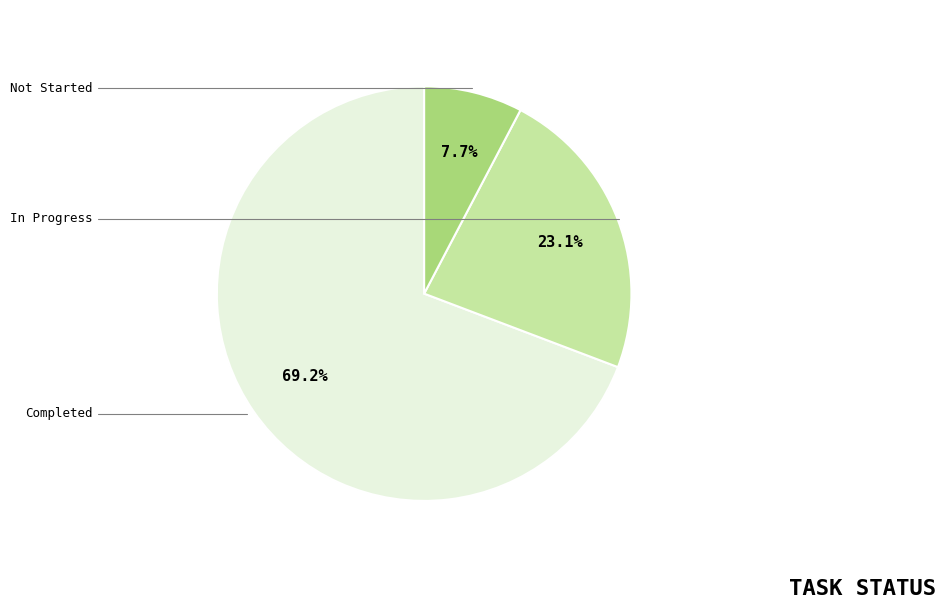

Is there a majority slice in this chart?

Yes